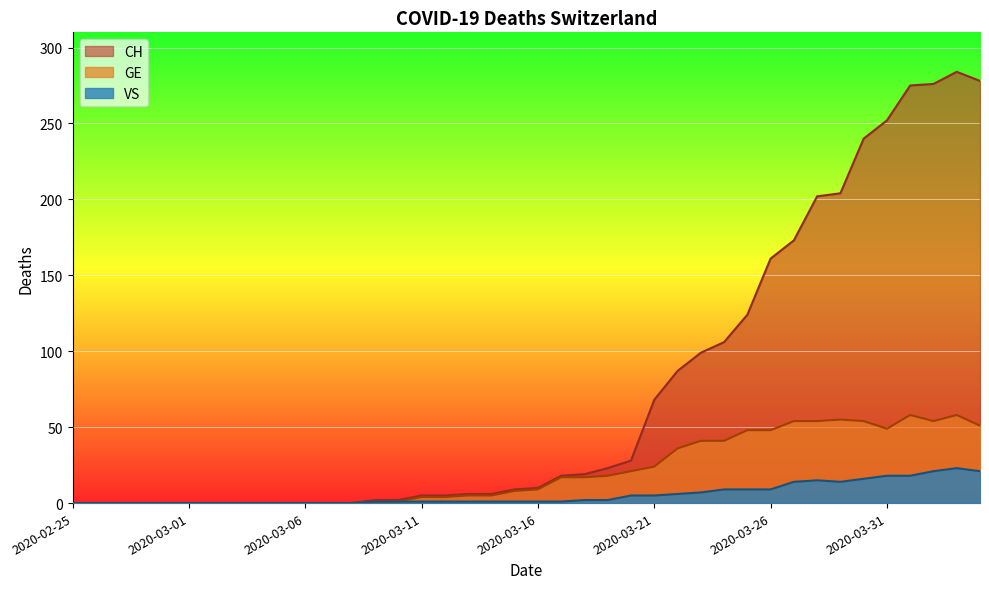

What is the spread (max minus min) of values at 2020-03-25?

115